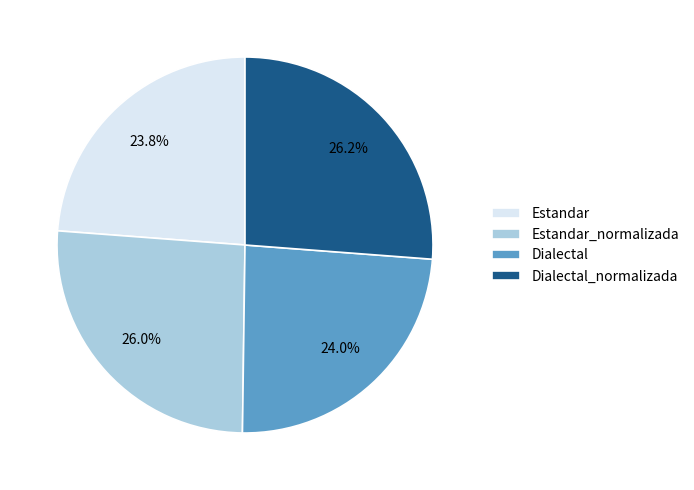

Does Dialectal_normalizada represent more than half of the total?

No